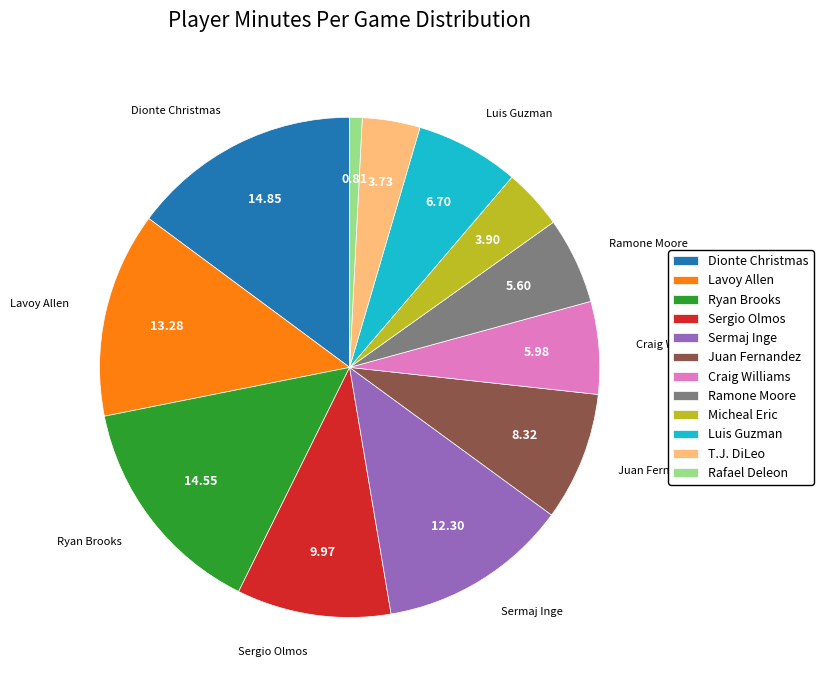

Between Dionte Christmas and Sergio Olmos, which is larger?

Dionte Christmas